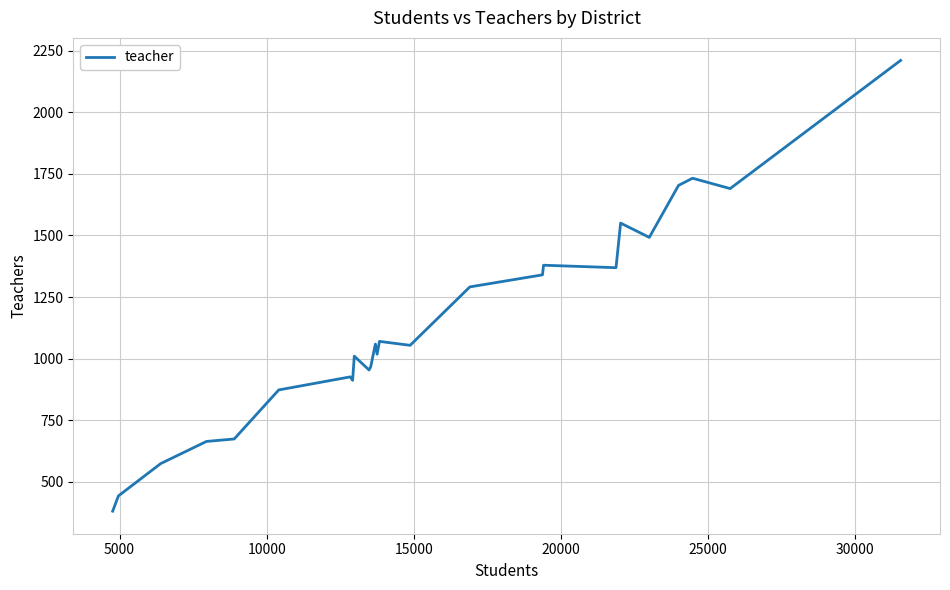

What is the smallest value displayed?

381